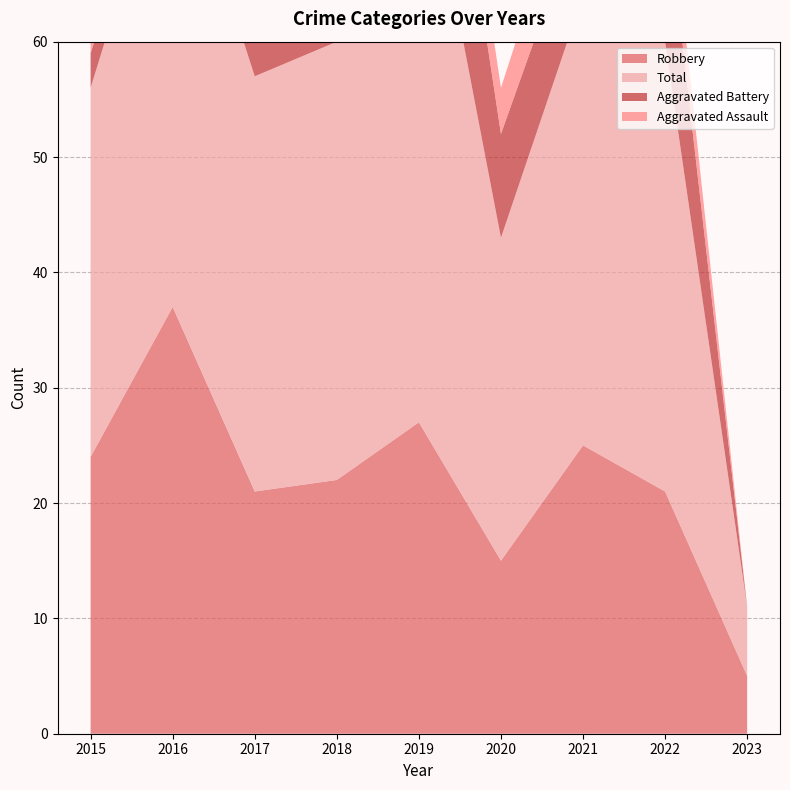

Reading right to left, extract all data points from this chart.

Robbery: 2023=5	2022=21	2021=25	2020=15	2019=27	2018=22	2017=21	2016=37	2015=24
Total: 2023=6	2022=39	2021=39	2020=28	2019=53	2018=38	2017=36	2016=42	2015=32
Aggravated Battery: 2023=0	2022=13	2021=8	2020=9	2019=19	2018=9	2017=8	2016=2	2015=3
Aggravated Assault: 2023=0	2022=4	2021=6	2020=4	2019=5	2018=5	2017=7	2016=3	2015=5